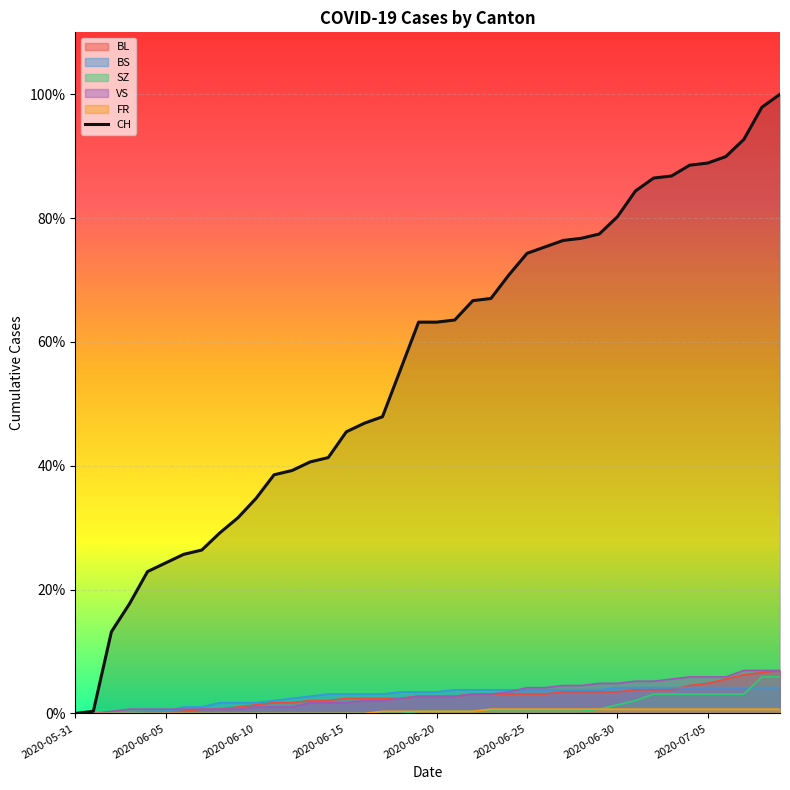

Which series has the widest spread of values?

CH